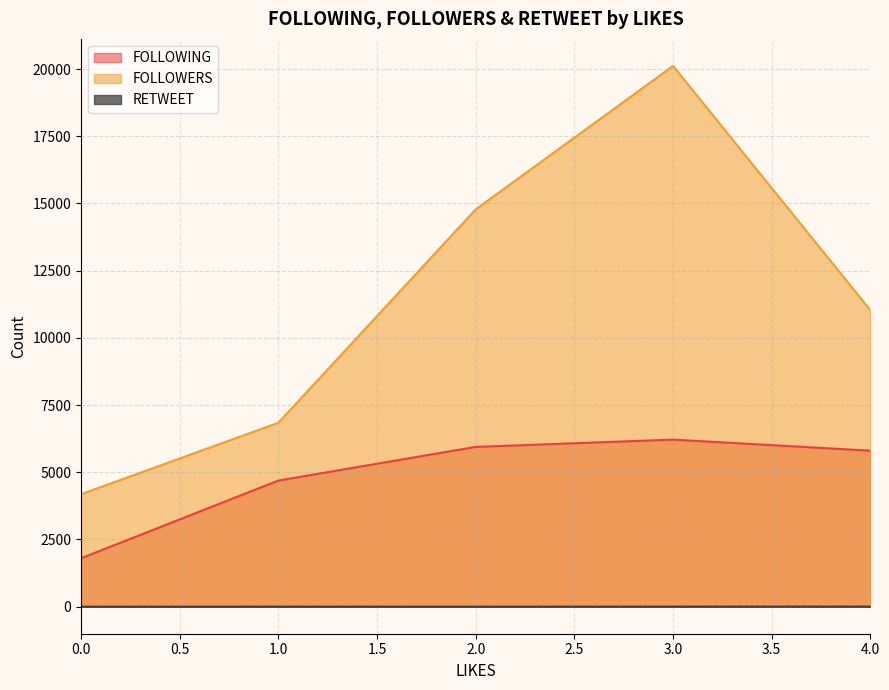

At which category is the sum across all series the highest?

3.0